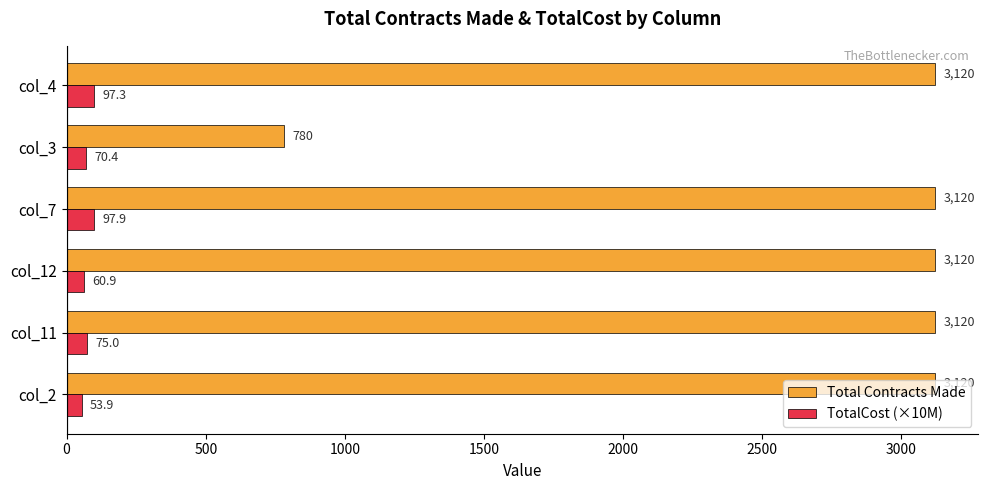

Which series has the largest range (max minus min)?

Total Contracts Made